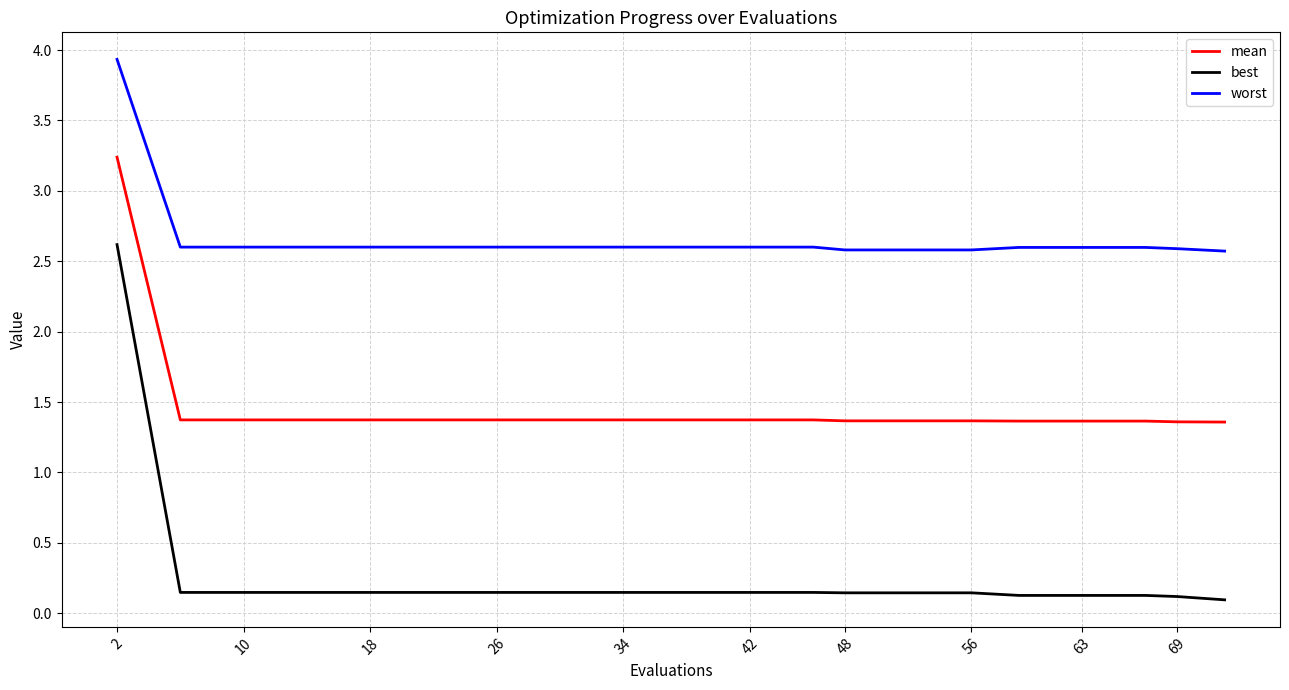

What is the minimum value for worst?

2.6